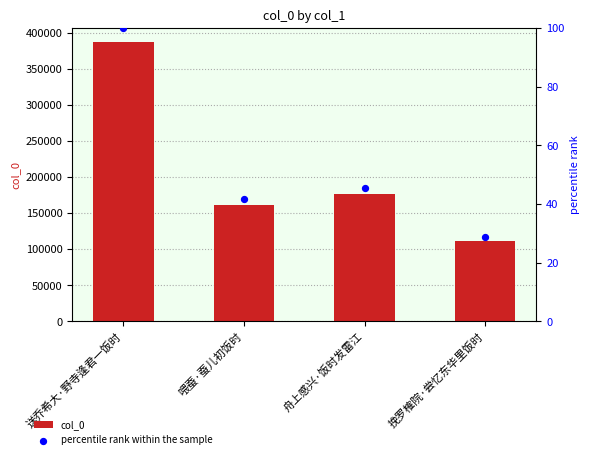

What is the total value across all series at 舟上感兴·饭时发雷江?

176772.6